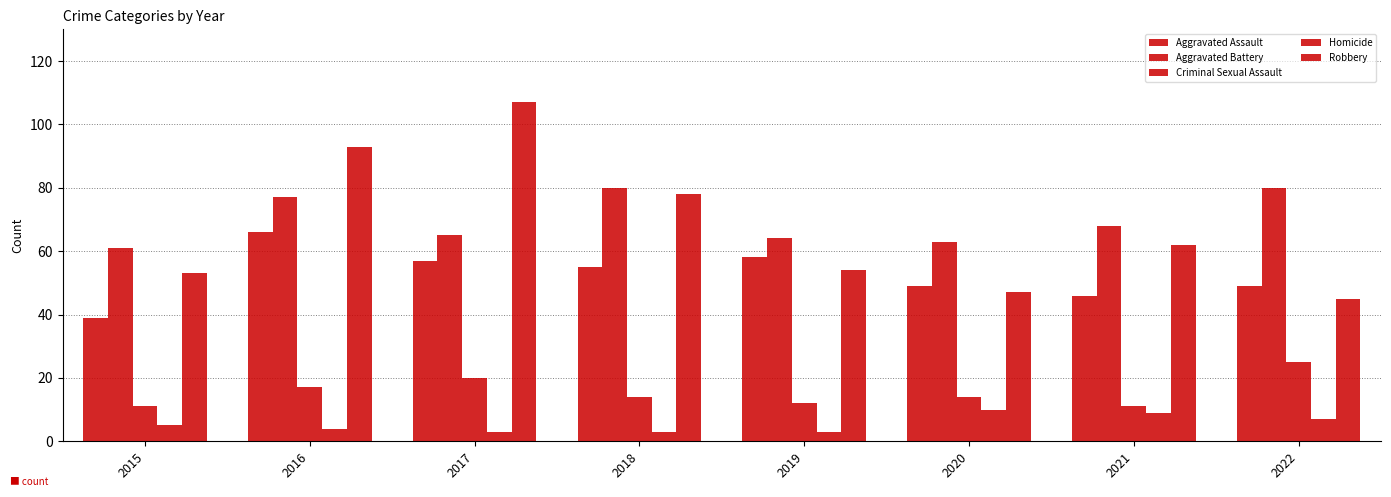

How many categories are shown in the chart?

8